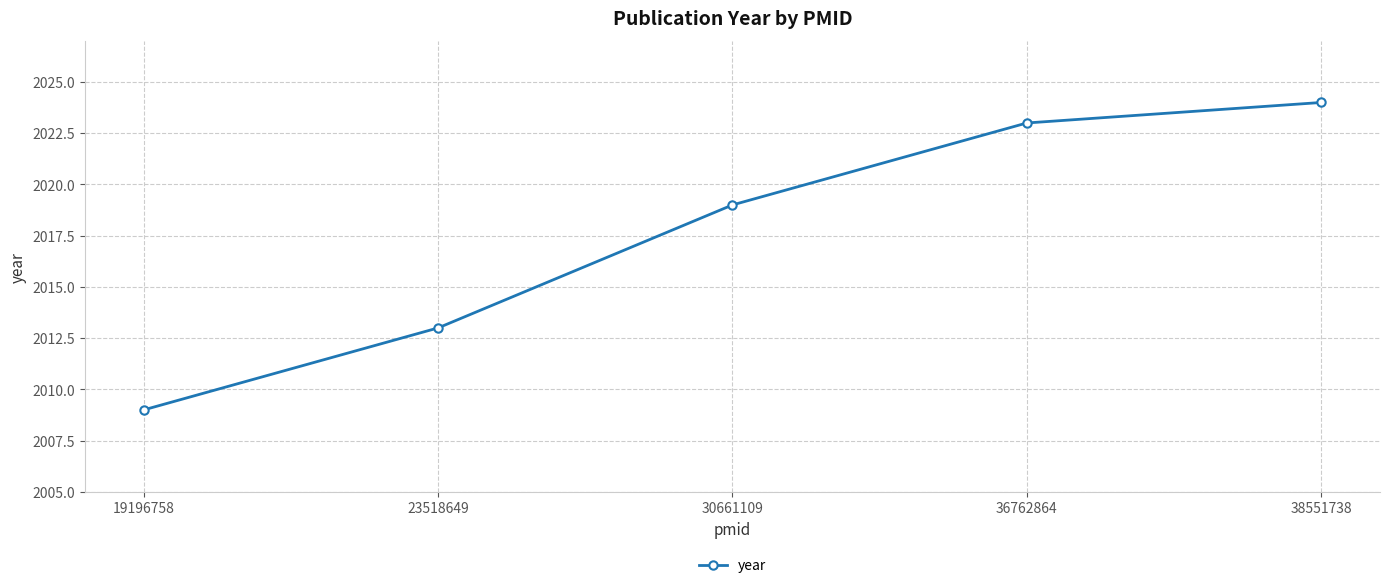

Does the chart have visible grid lines?

Yes